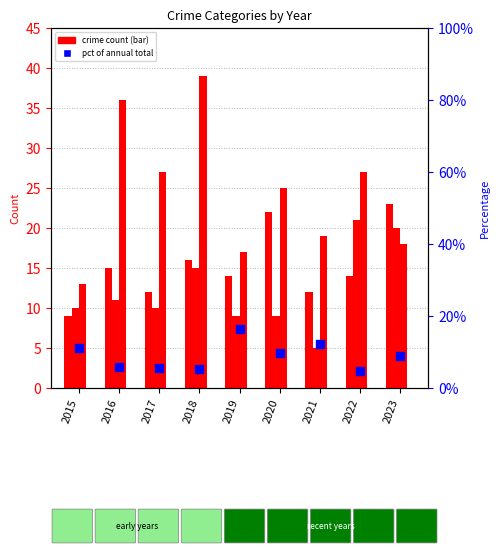

At which category is the sum across all series the highest?

2018